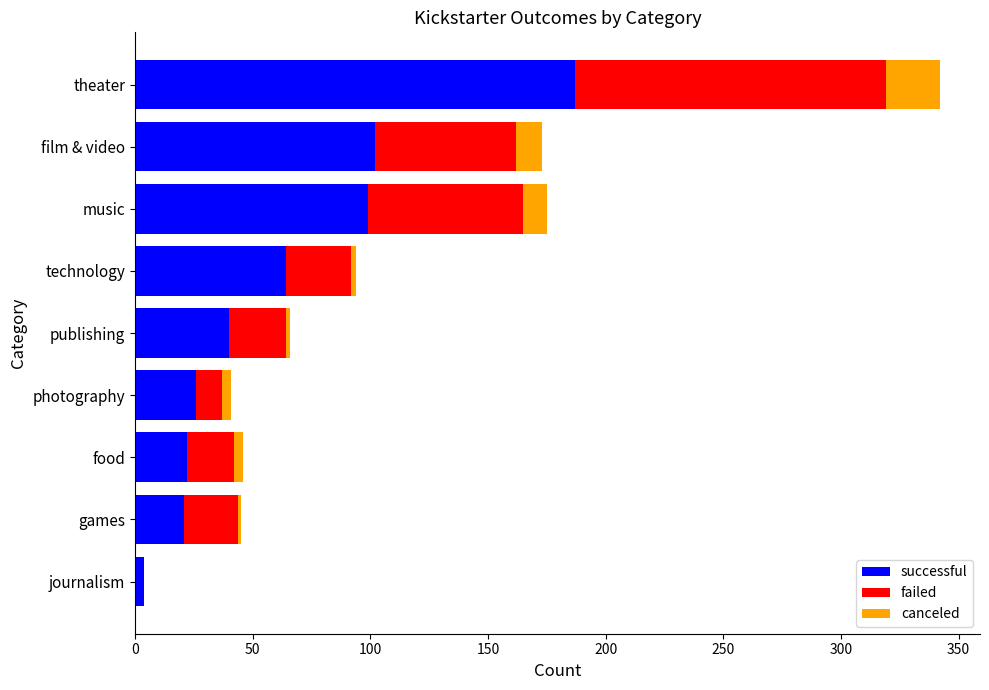

At which label does successful reach its peak?

theater